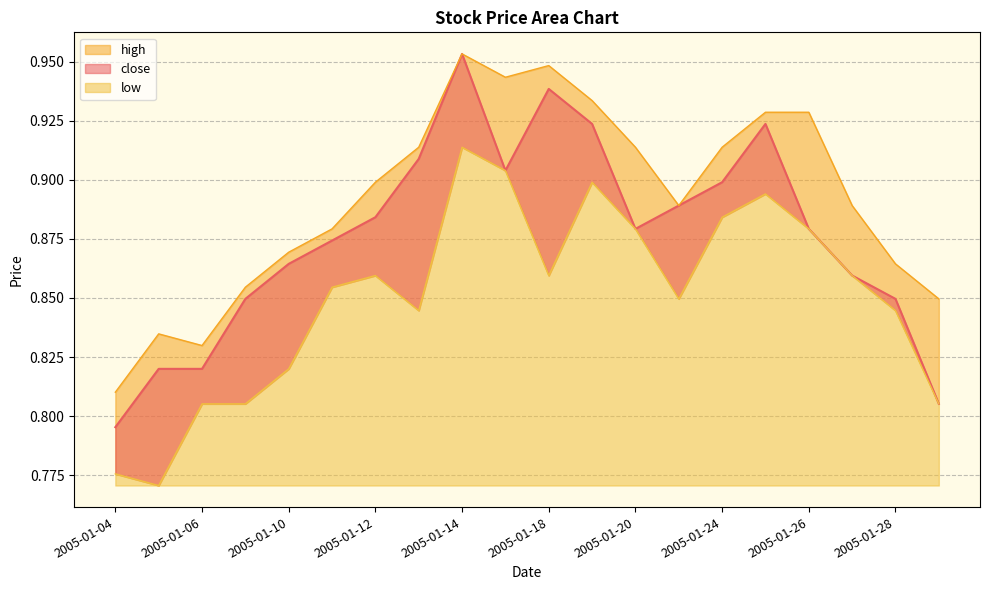

Reading right to left, what are all the values shown in this chart?

close: 2005-01-31=0.8	2005-01-28=0.8	2005-01-27=0.9	2005-01-26=0.9	2005-01-25=0.9	2005-01-24=0.9	2005-01-21=0.9	2005-01-20=0.9	2005-01-19=0.9	2005-01-18=0.9	2005-01-17=0.9	2005-01-14=1.0	2005-01-13=0.9	2005-01-12=0.9	2005-01-11=0.9	2005-01-10=0.9	2005-01-07=0.8	2005-01-06=0.8	2005-01-05=0.8	2005-01-04=0.8
high: 2005-01-31=0.8	2005-01-28=0.9	2005-01-27=0.9	2005-01-26=0.9	2005-01-25=0.9	2005-01-24=0.9	2005-01-21=0.9	2005-01-20=0.9	2005-01-19=0.9	2005-01-18=0.9	2005-01-17=0.9	2005-01-14=1.0	2005-01-13=0.9	2005-01-12=0.9	2005-01-11=0.9	2005-01-10=0.9	2005-01-07=0.9	2005-01-06=0.8	2005-01-05=0.8	2005-01-04=0.8
low: 2005-01-31=0.8	2005-01-28=0.8	2005-01-27=0.9	2005-01-26=0.9	2005-01-25=0.9	2005-01-24=0.9	2005-01-21=0.8	2005-01-20=0.9	2005-01-19=0.9	2005-01-18=0.9	2005-01-17=0.9	2005-01-14=0.9	2005-01-13=0.8	2005-01-12=0.9	2005-01-11=0.9	2005-01-10=0.8	2005-01-07=0.8	2005-01-06=0.8	2005-01-05=0.8	2005-01-04=0.8